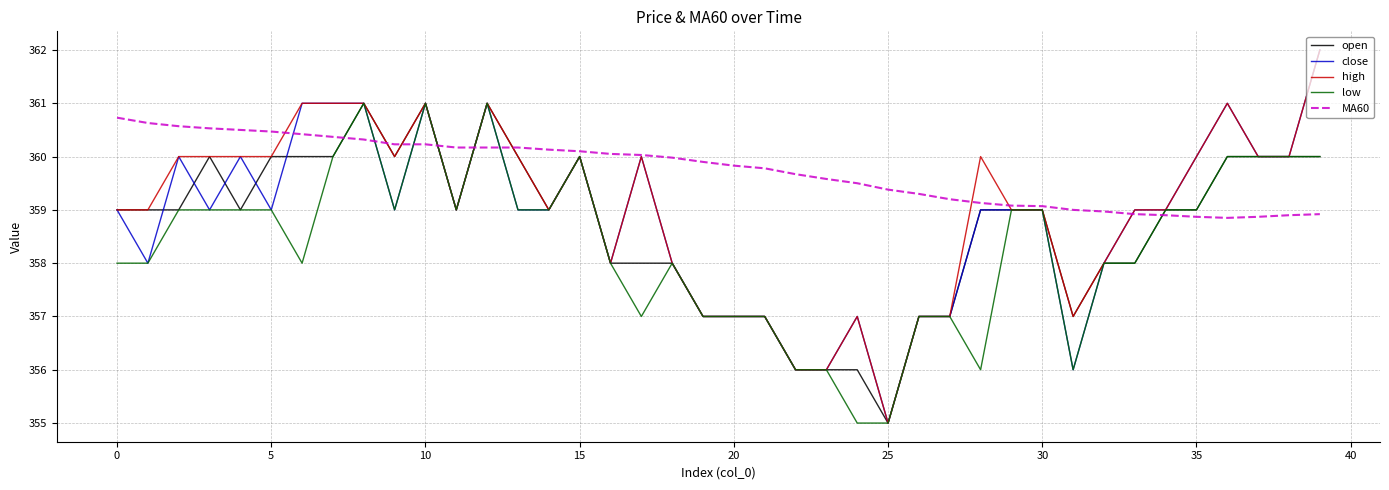

Which series has the largest total across all categories?

MA60